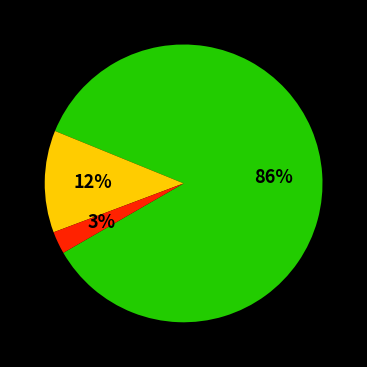

Is there a majority slice in this chart?

Yes